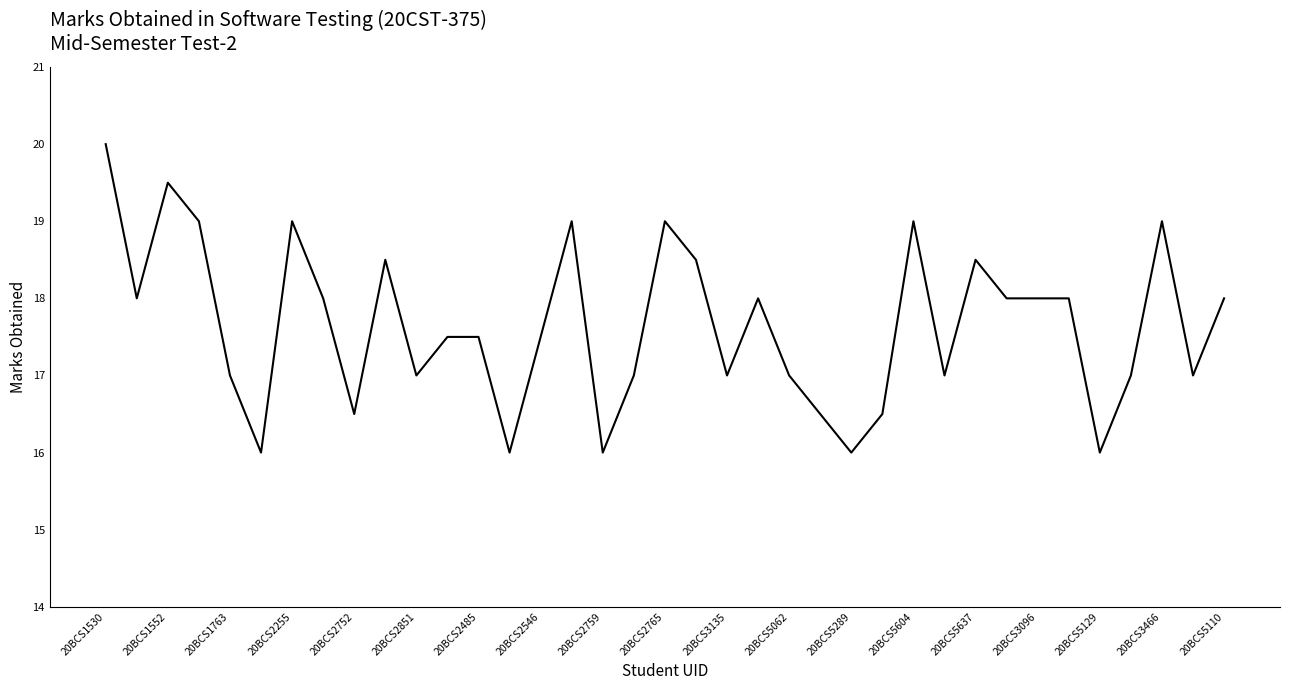

What is the maximum value shown in the chart?

20.0